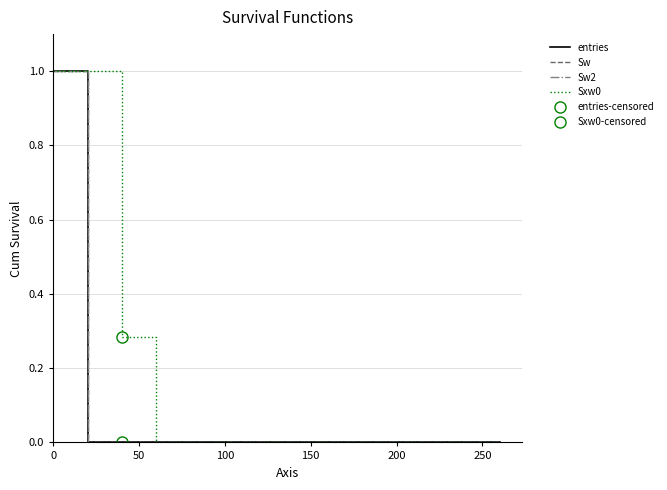

Does the chart have visible grid lines?

Yes